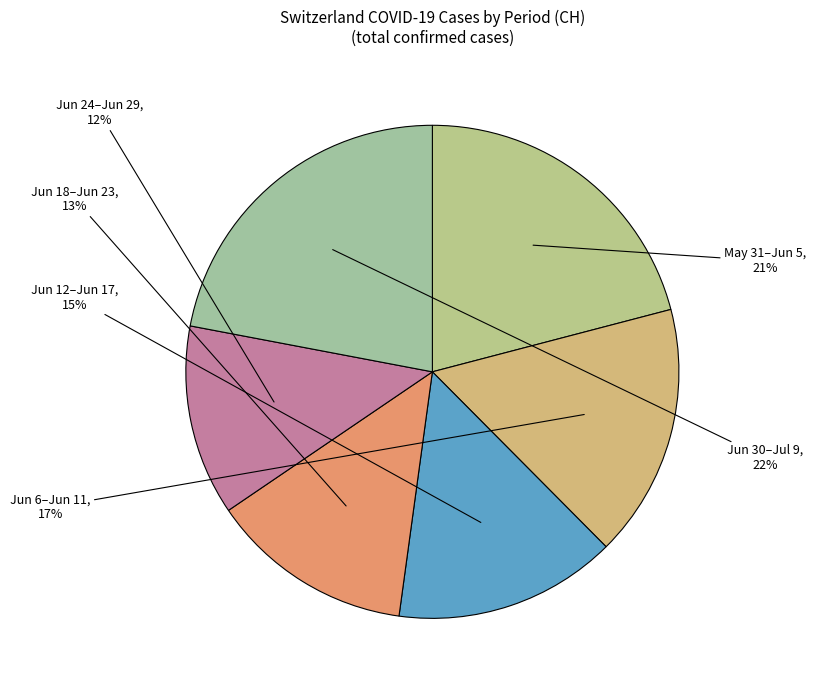

To the nearest percent, what is the average slice percentage?

17%